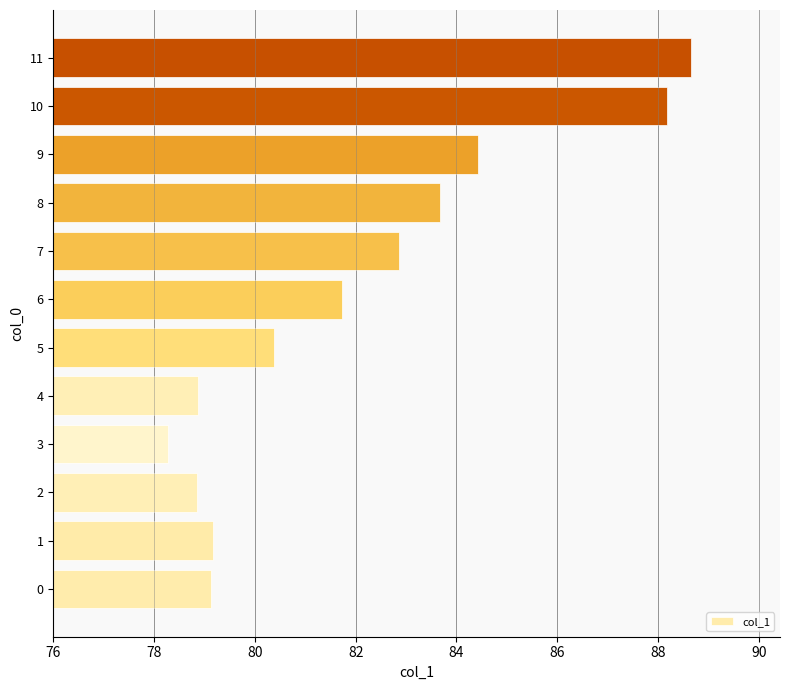

How many data points are less than 81?

6